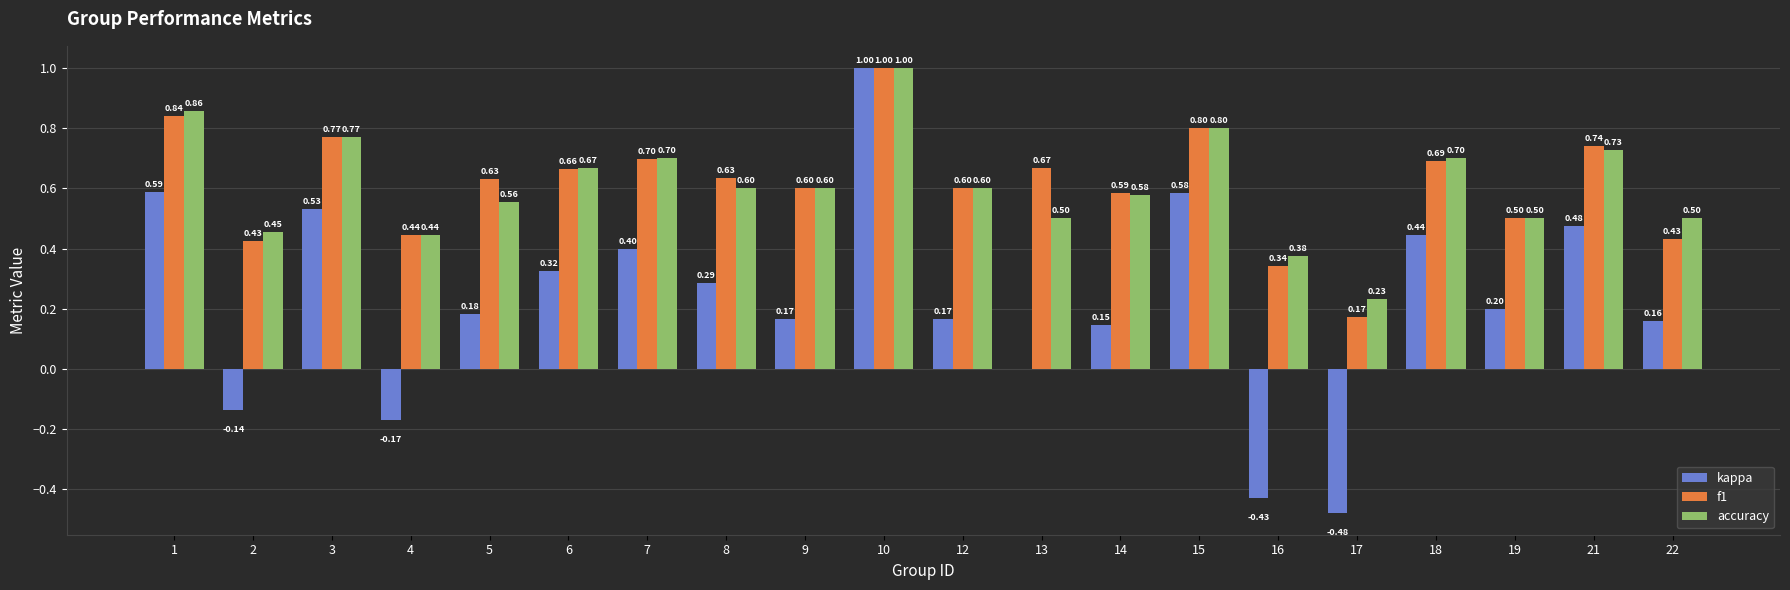

Which series changed the most between 1 and 6?

kappa